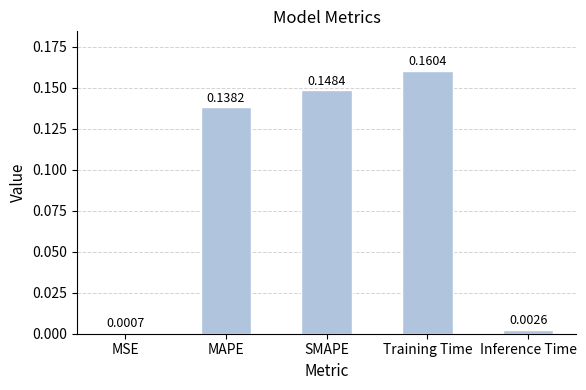

Count the number of categories in the chart.

5